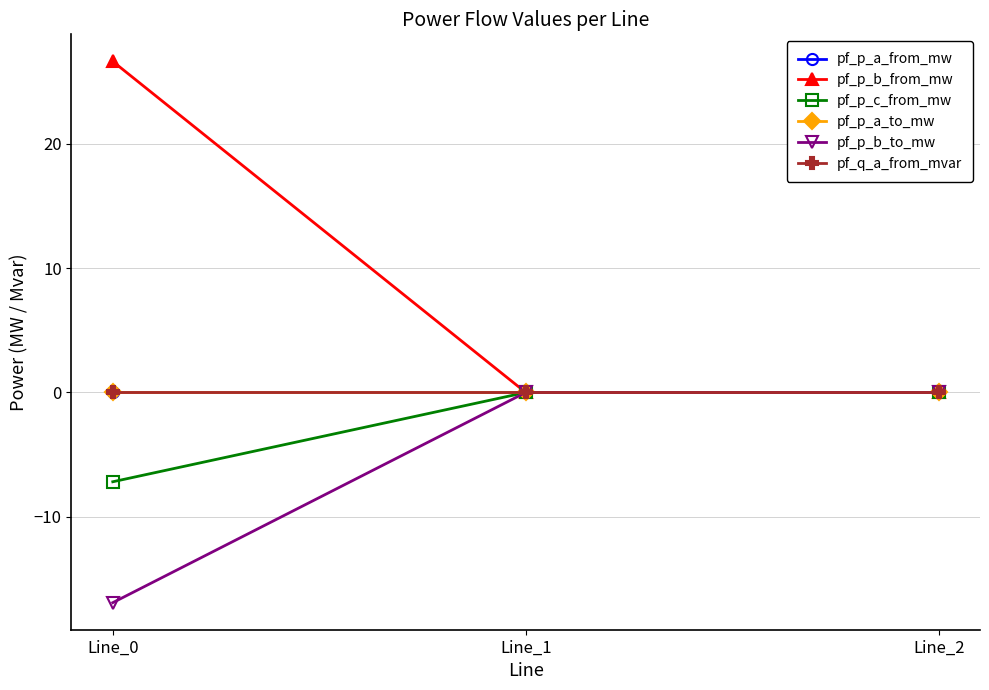

Which series has the largest range (max minus min)?

pf_p_b_from_mw